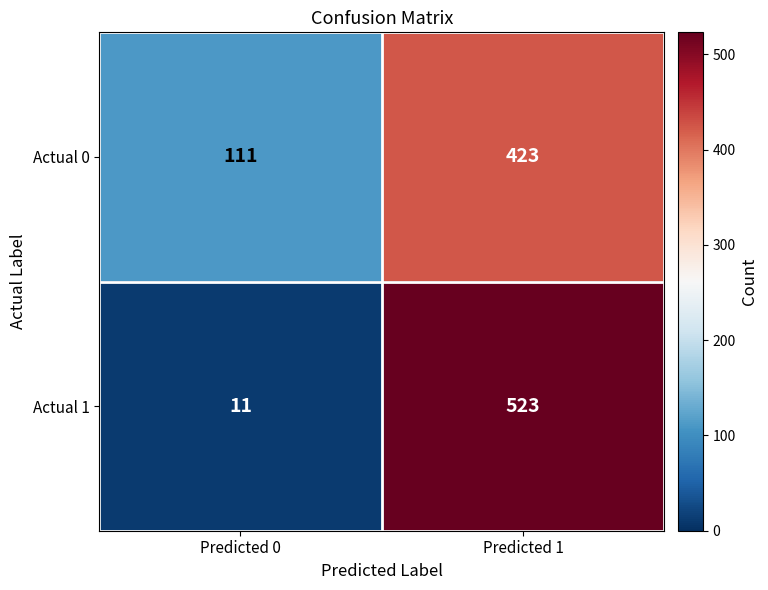

What value does the Actual 1 series have at Predicted 1, to the nearest 50?

500